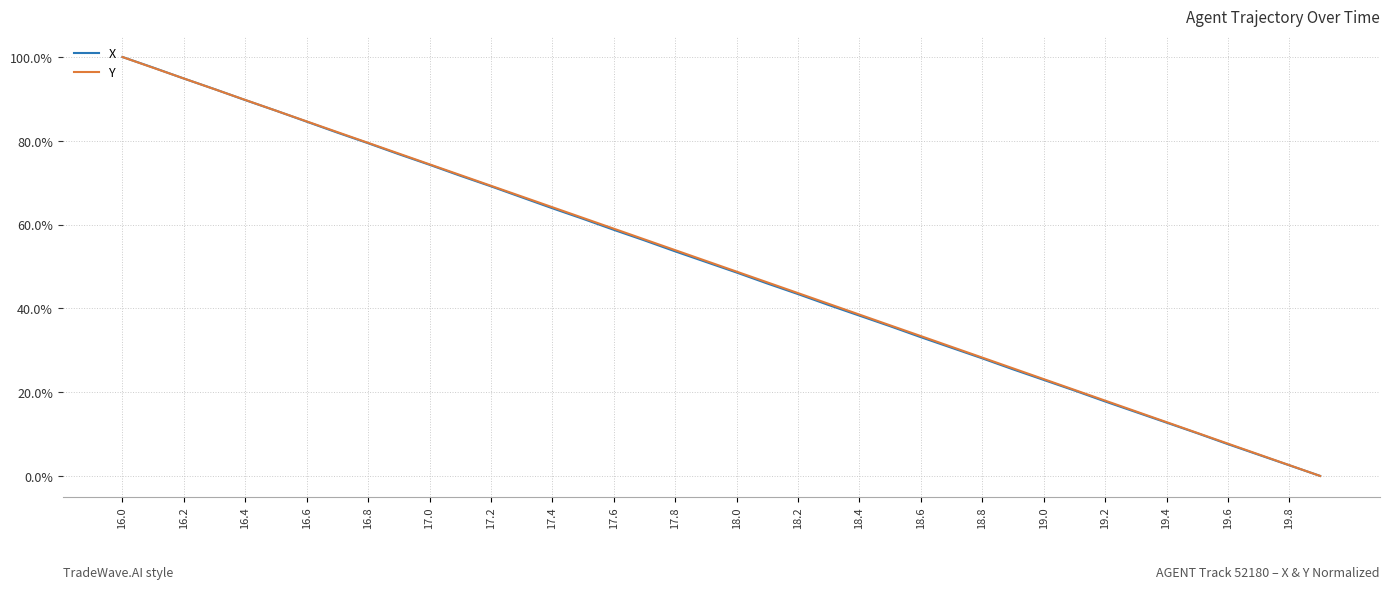

What are all the series names shown in the legend?

X, Y